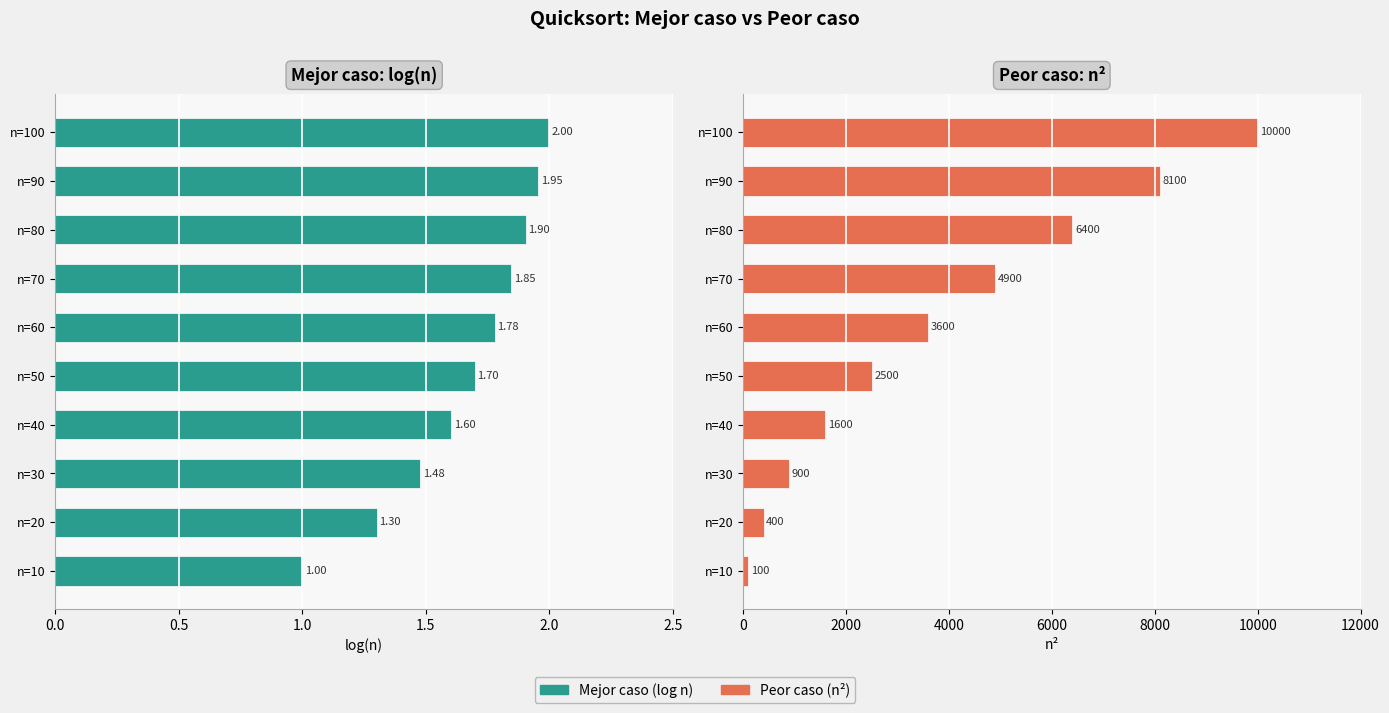

Reading left to right, what are all the values shown in this chart?

Mejor caso: 1.0	1.3	1.5	1.6	1.7	1.8	1.8	1.9	2.0	2.0
Peor caso: 100.0	400.0	900.0	1600.0	2500.0	3600.0	4900.0	6400.0	8100.0	10000.0